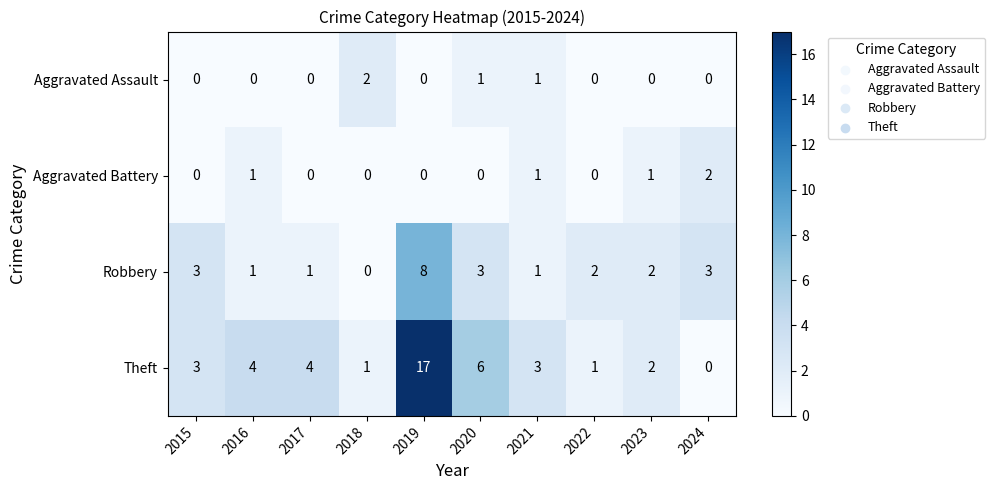

Count the Aggravated Battery values in the range 0 to 1.

9